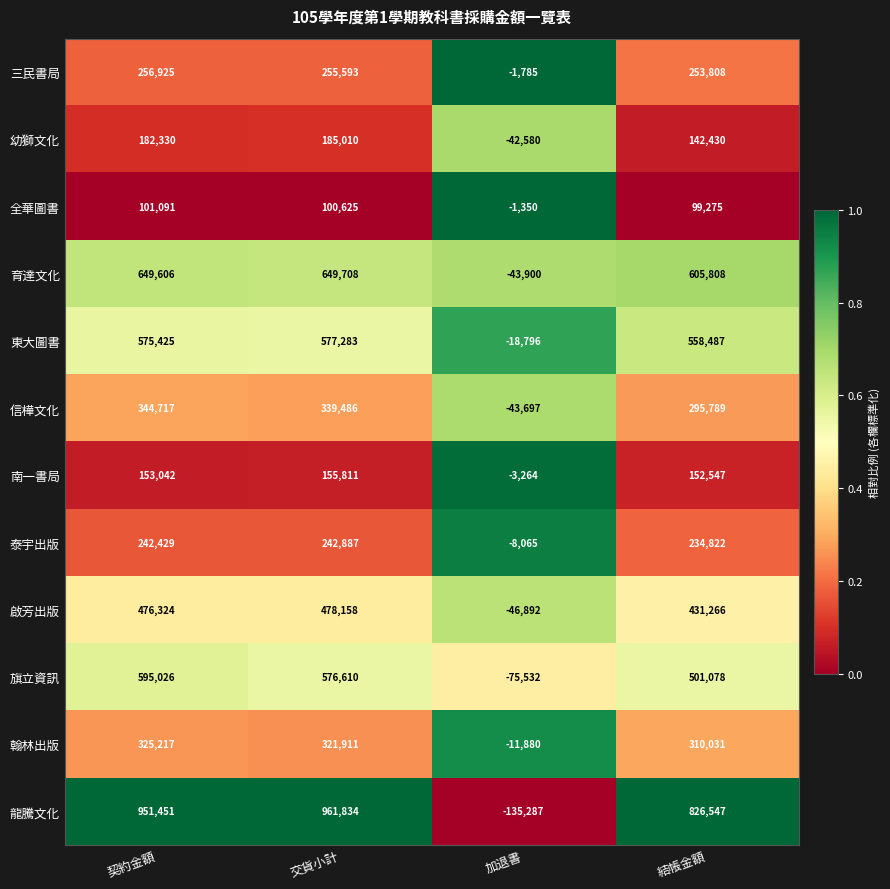

Which series has the largest range (max minus min)?

龍騰文化